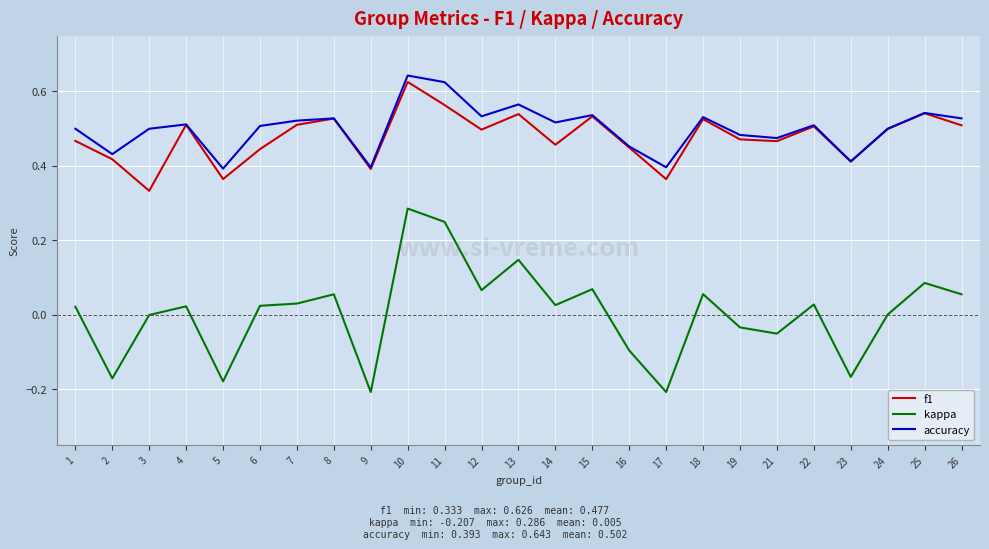

True or false: f1 has a value of 0.1 at 21.

False